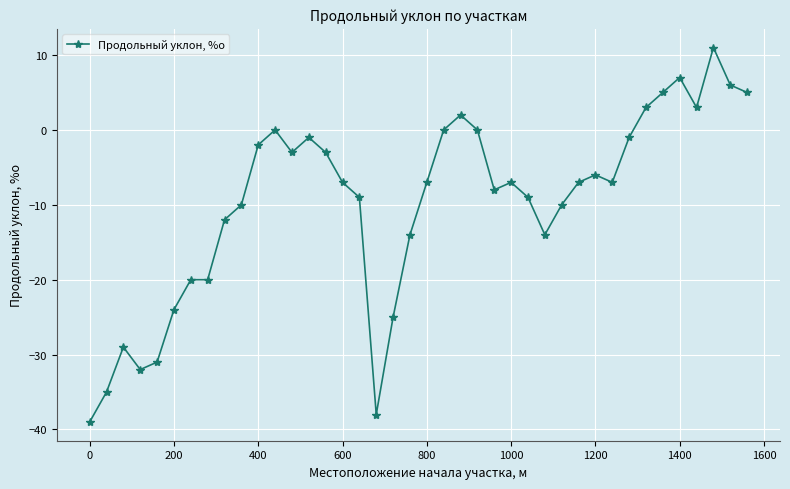

True or false: there are more than 1 points higher than both neighbors.

True